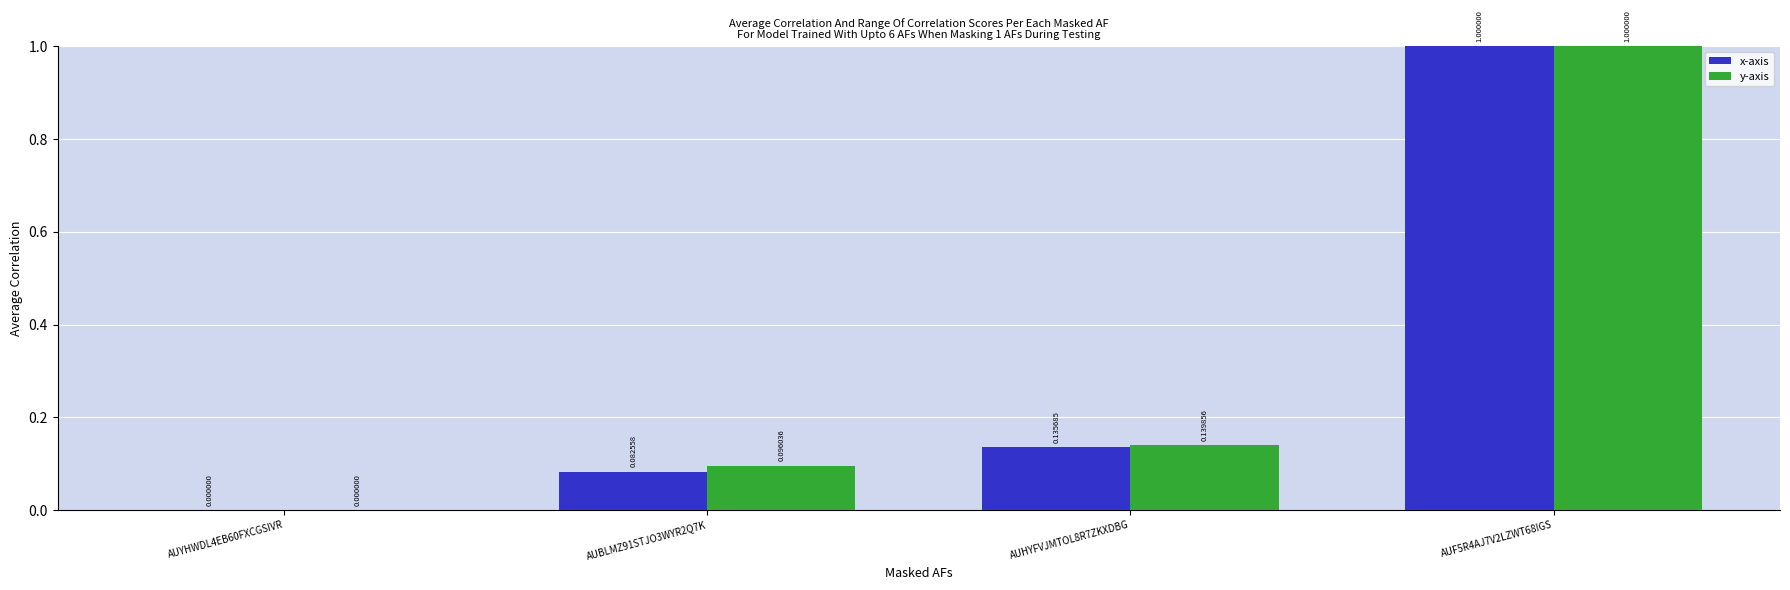

Is the value of x-axis at AUHYFVJMTOL8R7ZKXDBG greater than the value of y-axis at AUYHWDL4EB60FXCGSIVR?

Yes